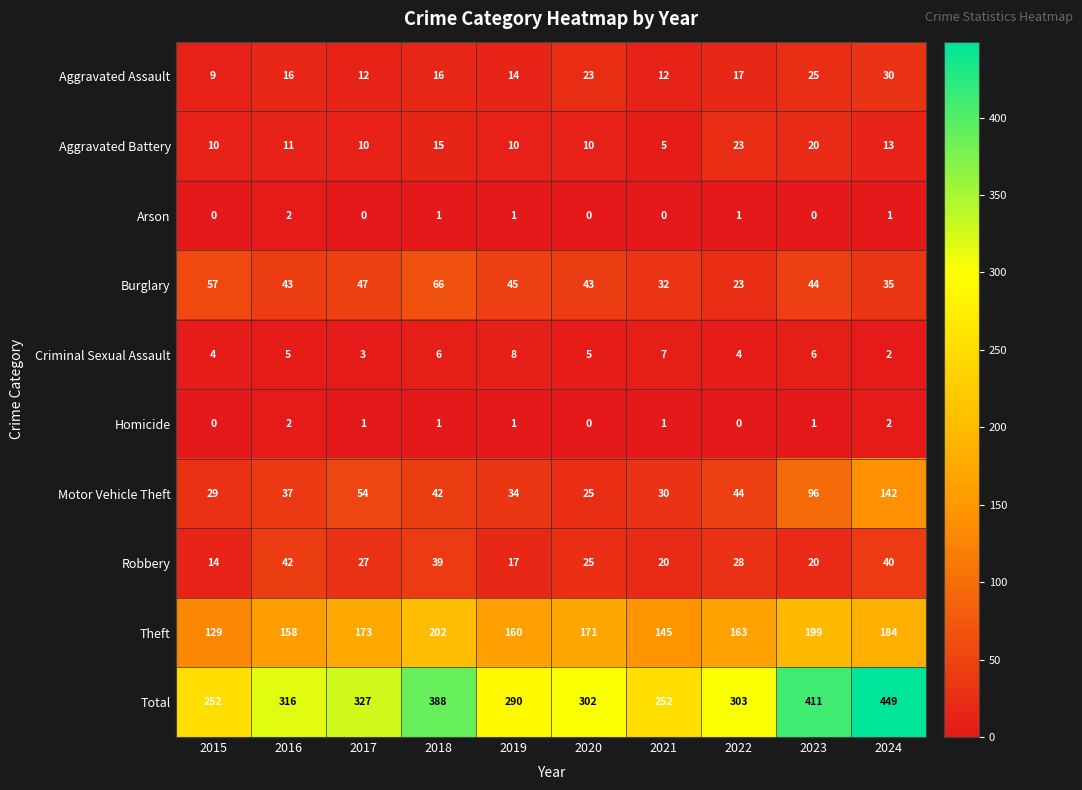

Read the Theft value at 2021, to the nearest 5.

145